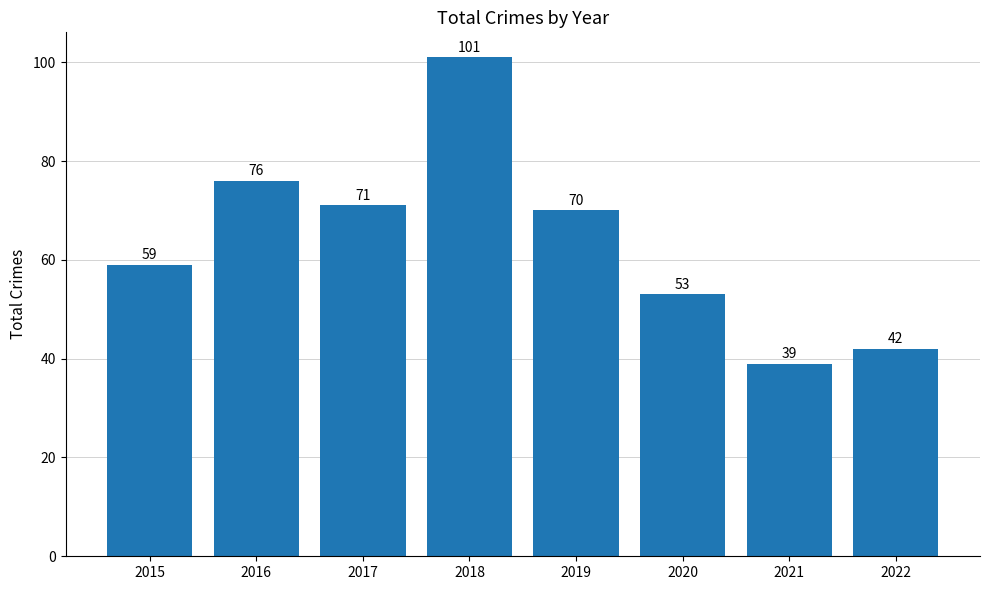

Where is the data nearest to the value 70?

2019